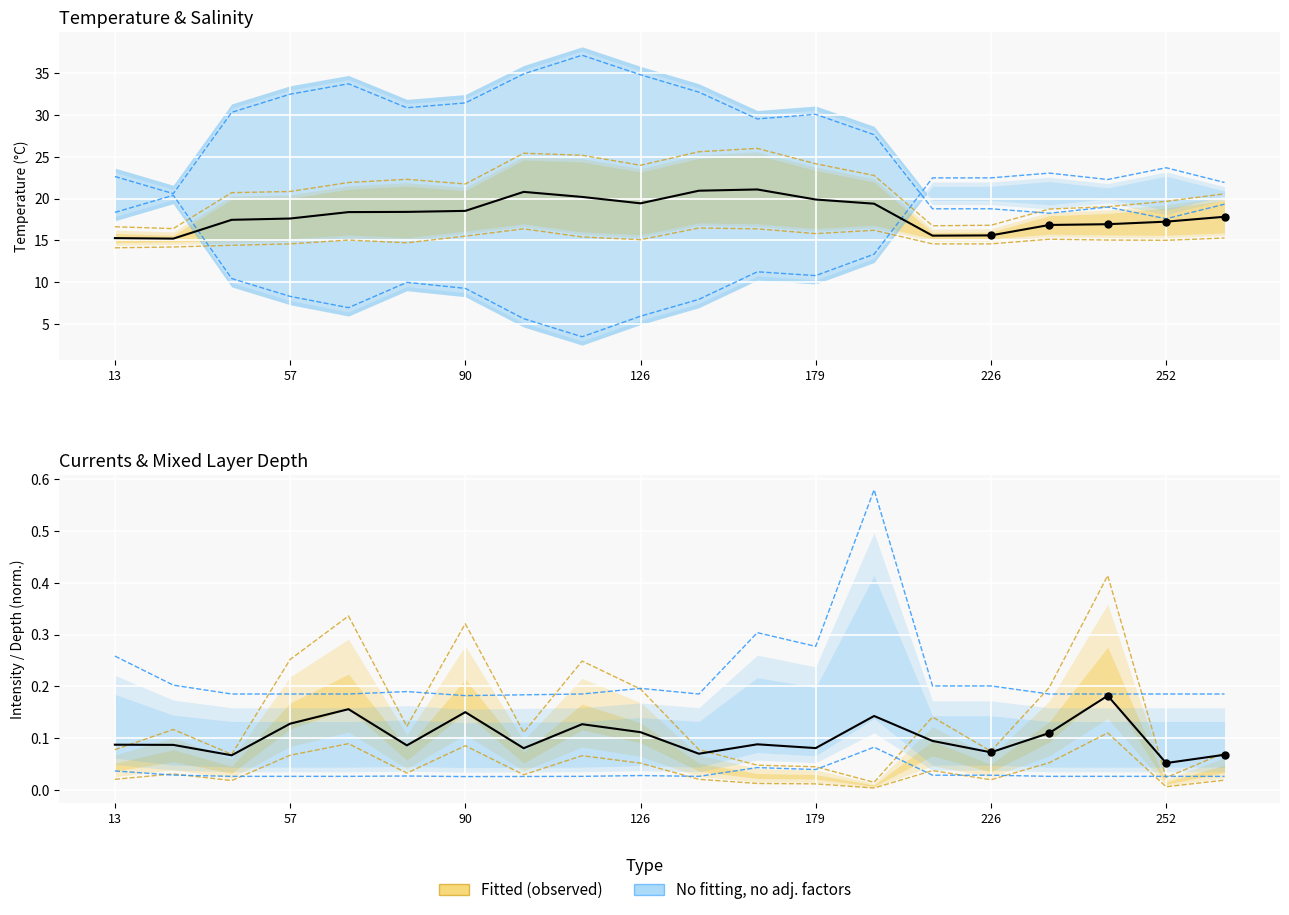

Is the value of Temperature_Bottom at 126 greater than the value of Temperature_Top at 162?

No